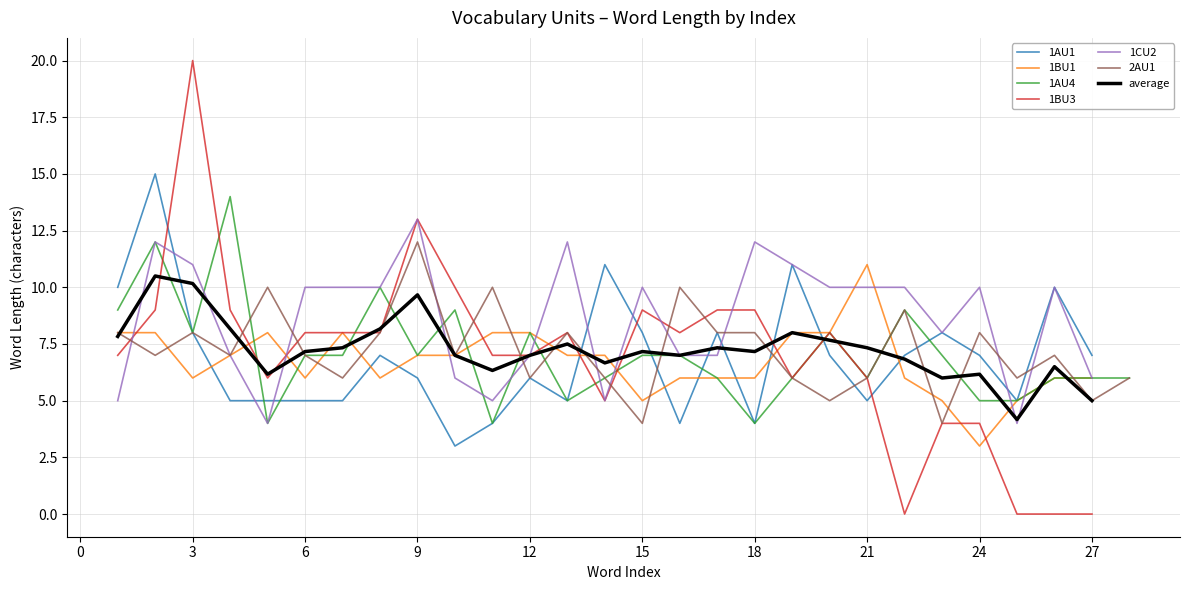

Is it true that average equals 2.1 at 27?

False